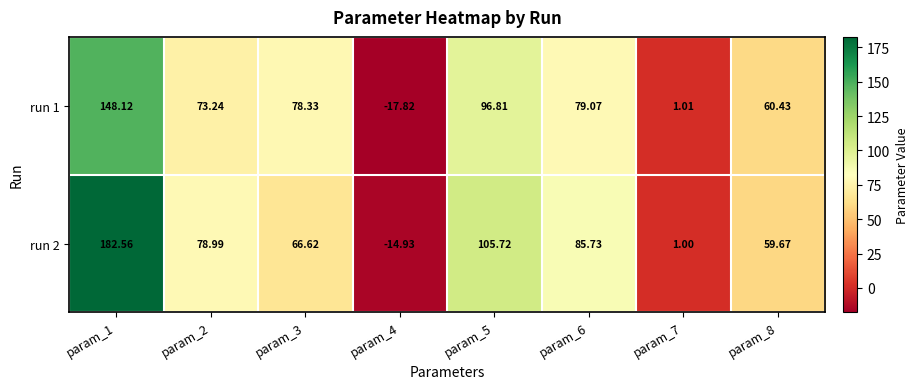

Which series has the largest range (max minus min)?

run 2